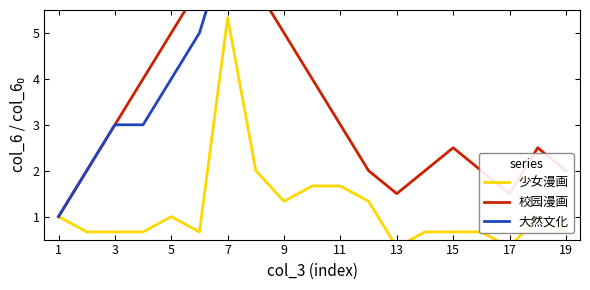

The value of 校园漫画 at 15 is 9.6. True or false?

False